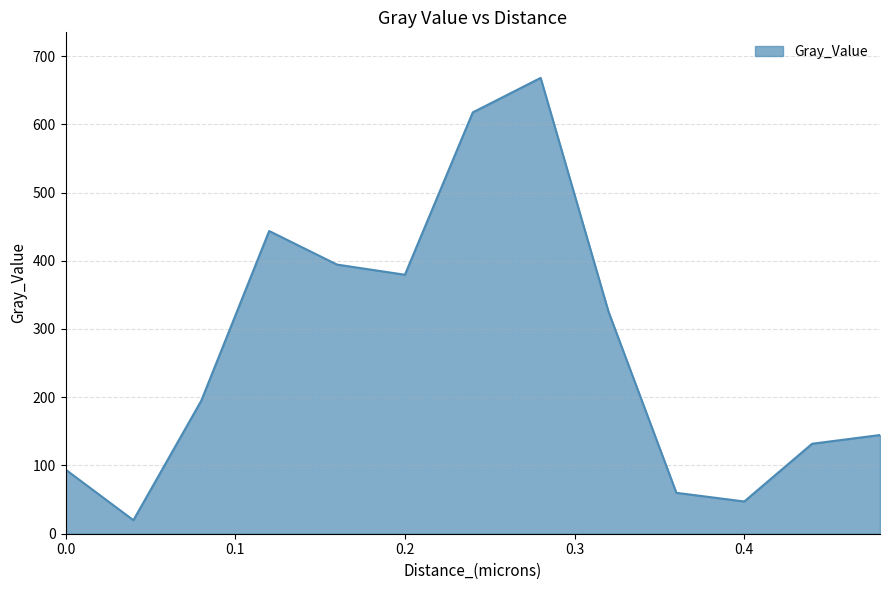

What is the difference between the maximum and minimum values?

648.1